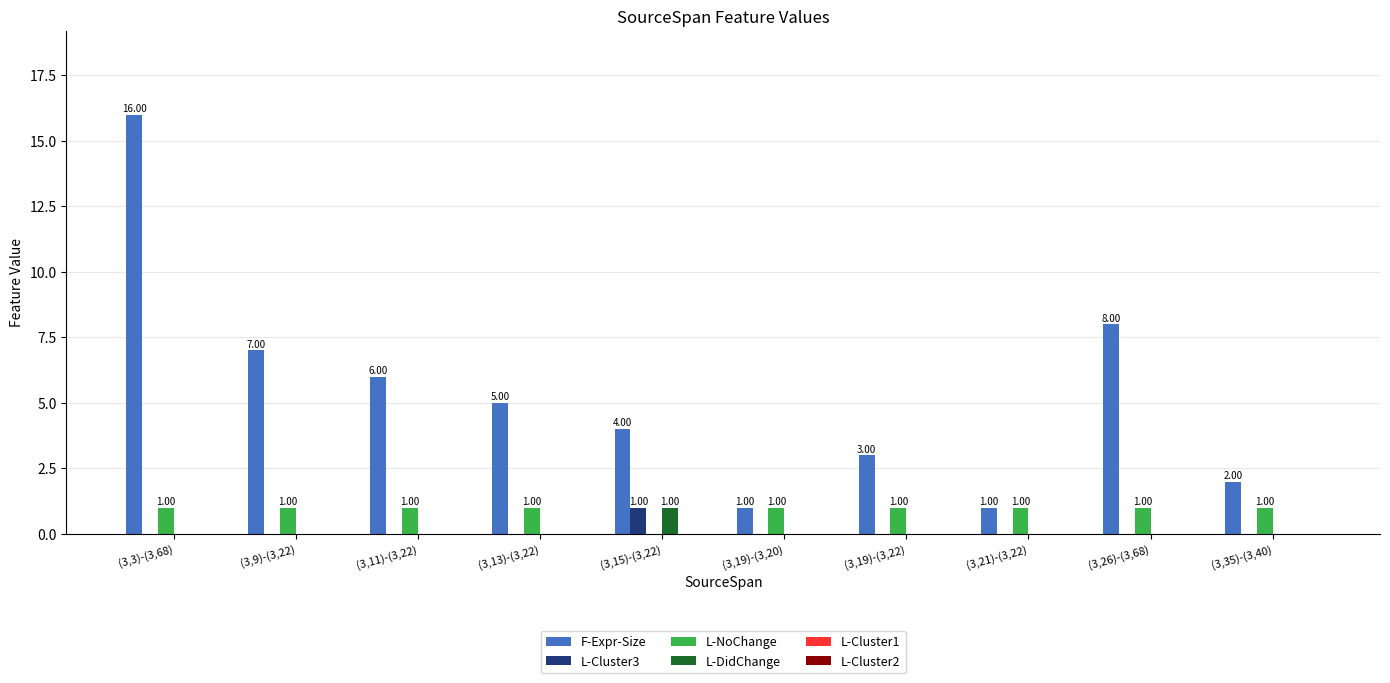

Is the value of L-NoChange at (3,9)-(3,22) greater than the value of L-Cluster3 at (3,9)-(3,22)?

Yes